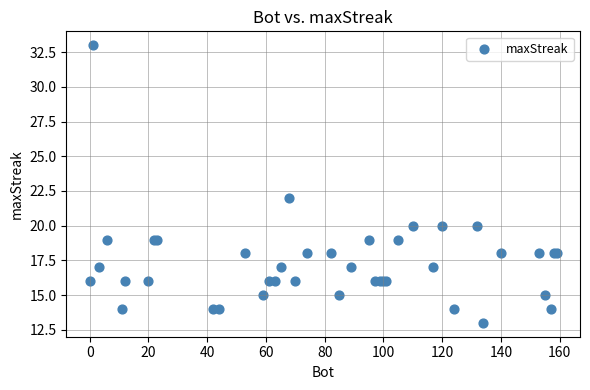

What Y value in the scatter plot is closest to 23?

22